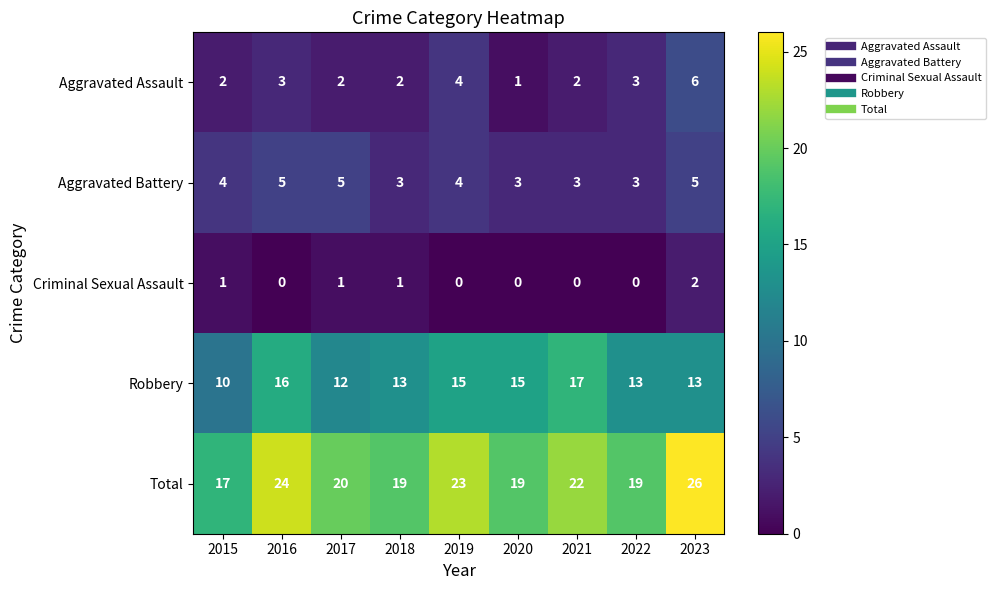

How many Robbery values are between 13 and 15?

5